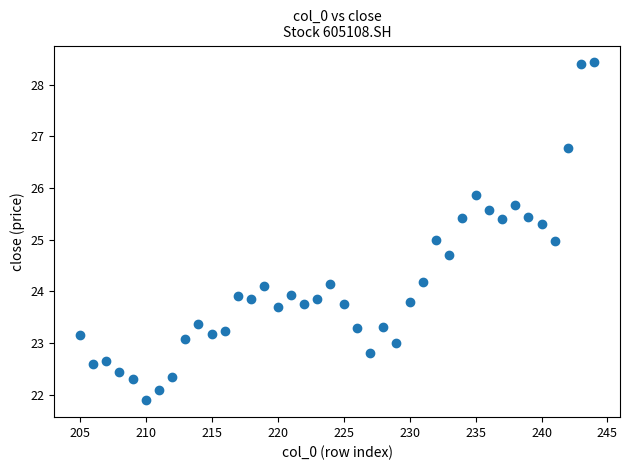

What is the range of X values (max minus min)?

39.0